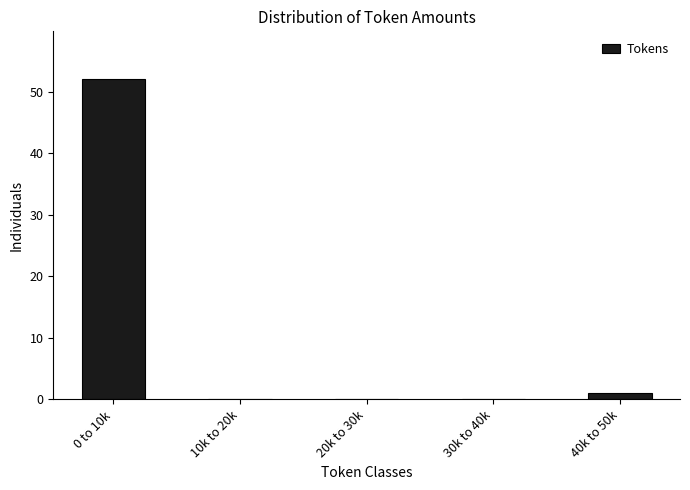

Reading left to right, list all the values displayed in this chart.

0 to 10k=52	10k to 20k=0	20k to 30k=0	30k to 40k=0	40k to 50k=1